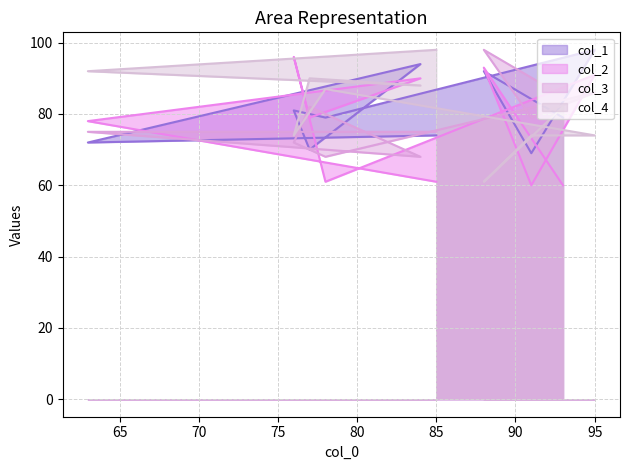

List the labels in order of col_1 value, smallest first.

91, 77, 63, 85, 93, 78, 76, 88, 84, 95